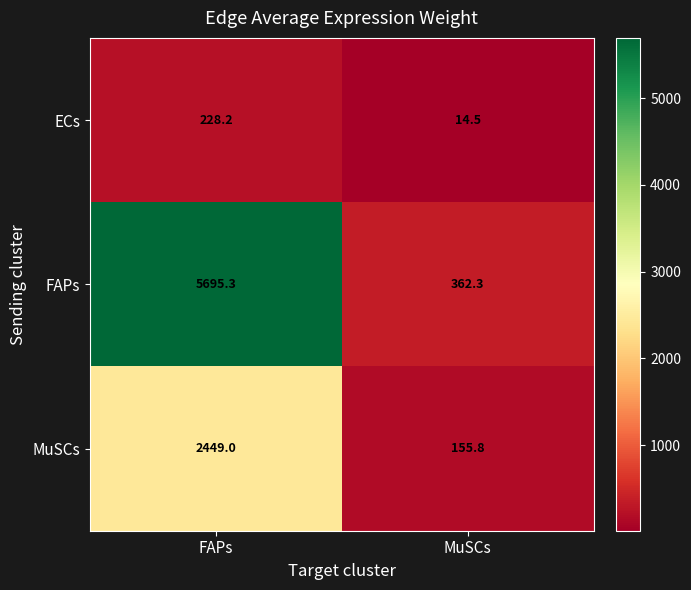

What is the sum of all FAPs values?

6057.6